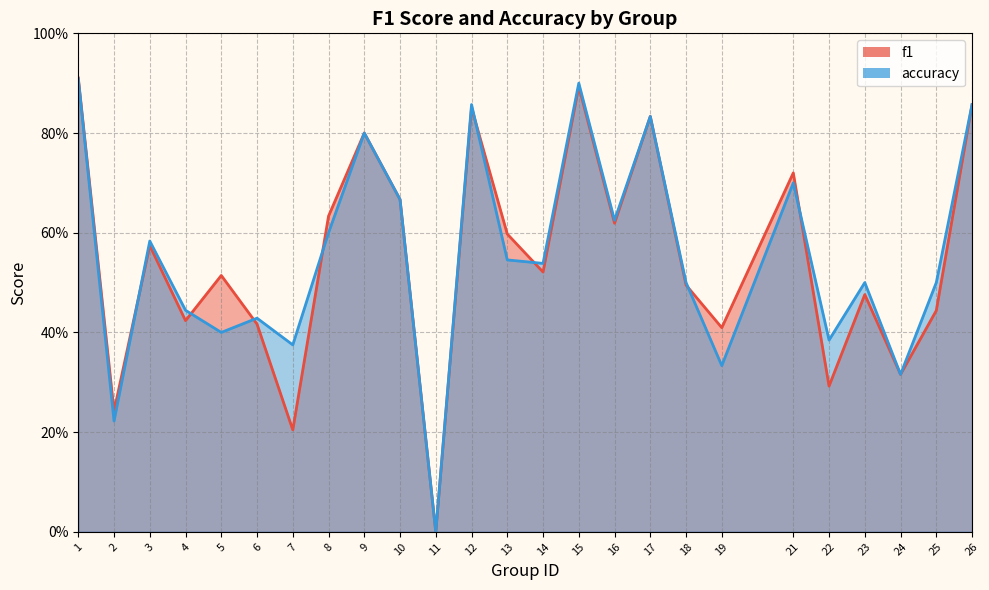

Count the number of data series in this chart.

2